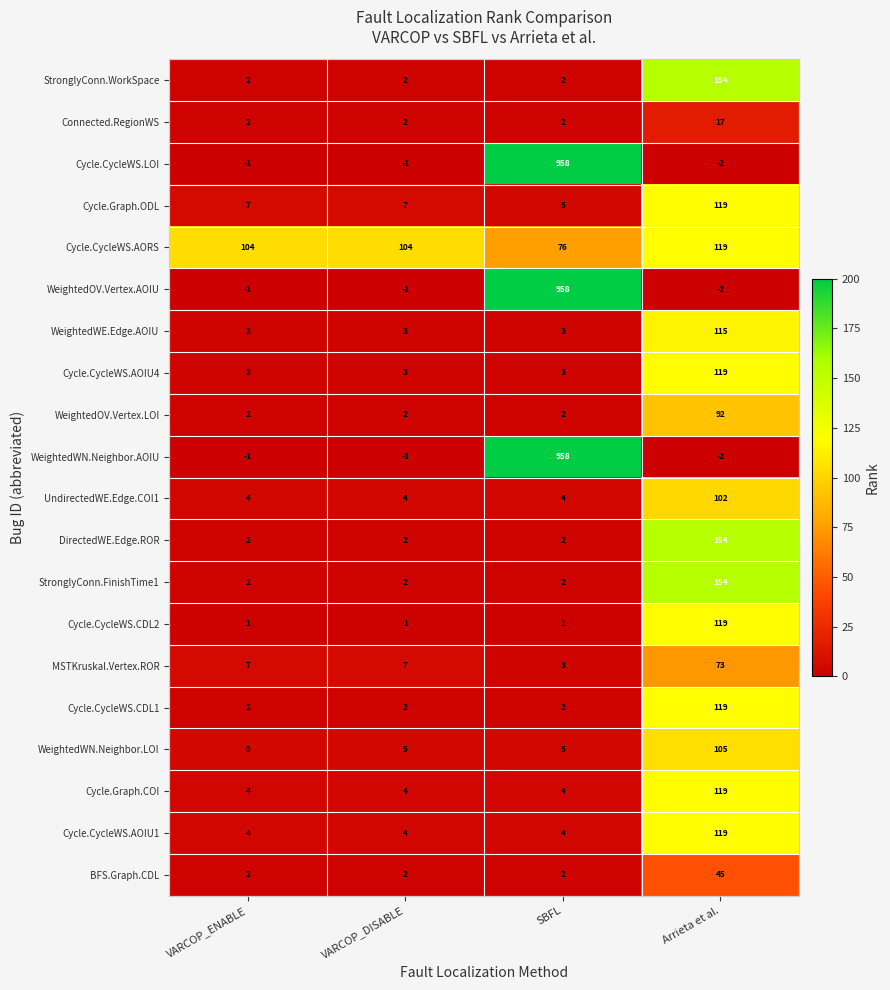

What is the spread (max minus min) of values at Arrieta et al.?

156